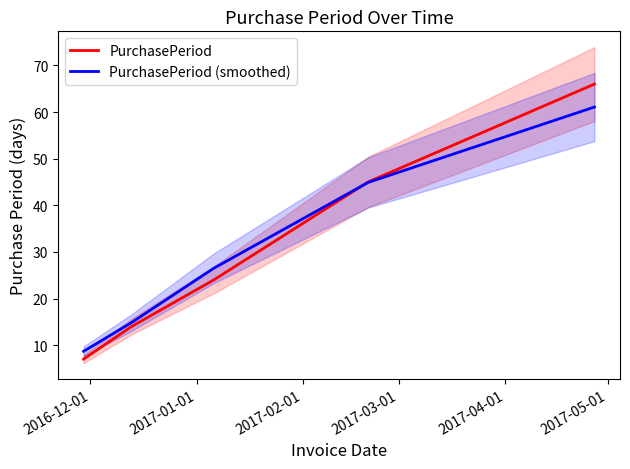

What is the difference between the maximum and second lowest values in the PurchasePeriod series?

52.0